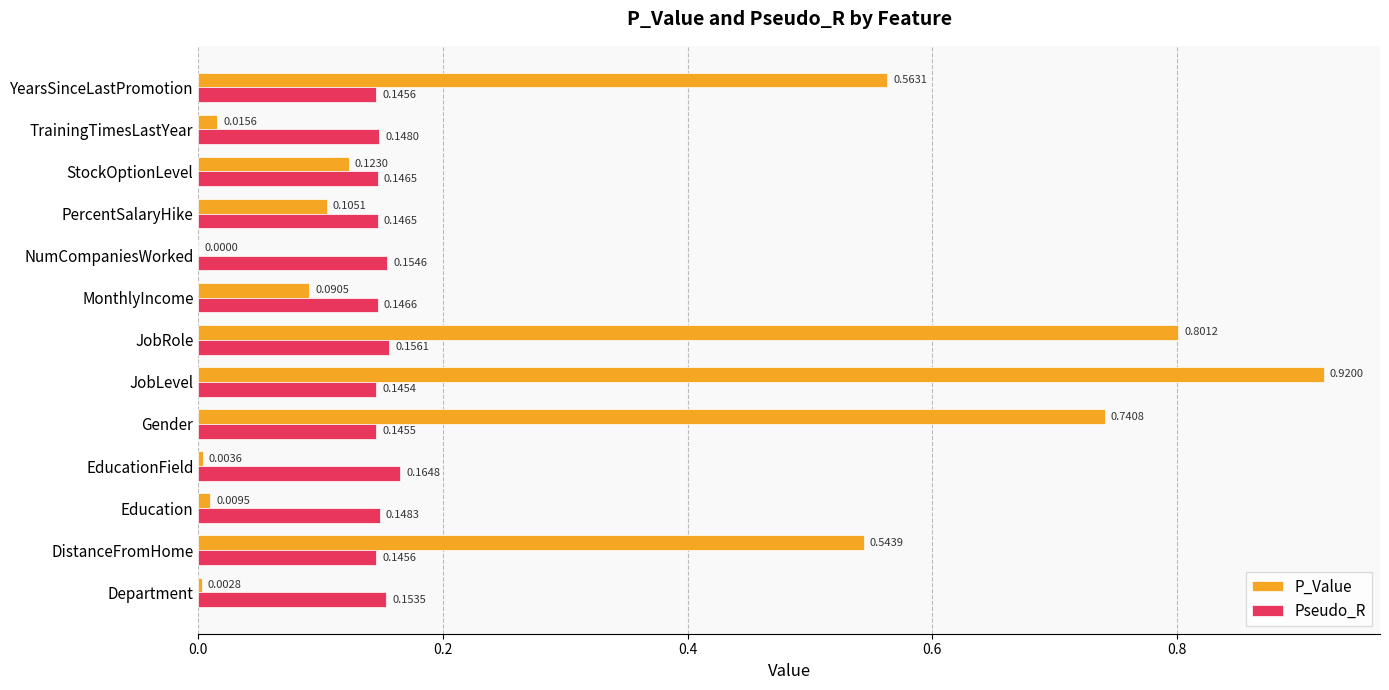

Which series has the largest range (max minus min)?

P_Value